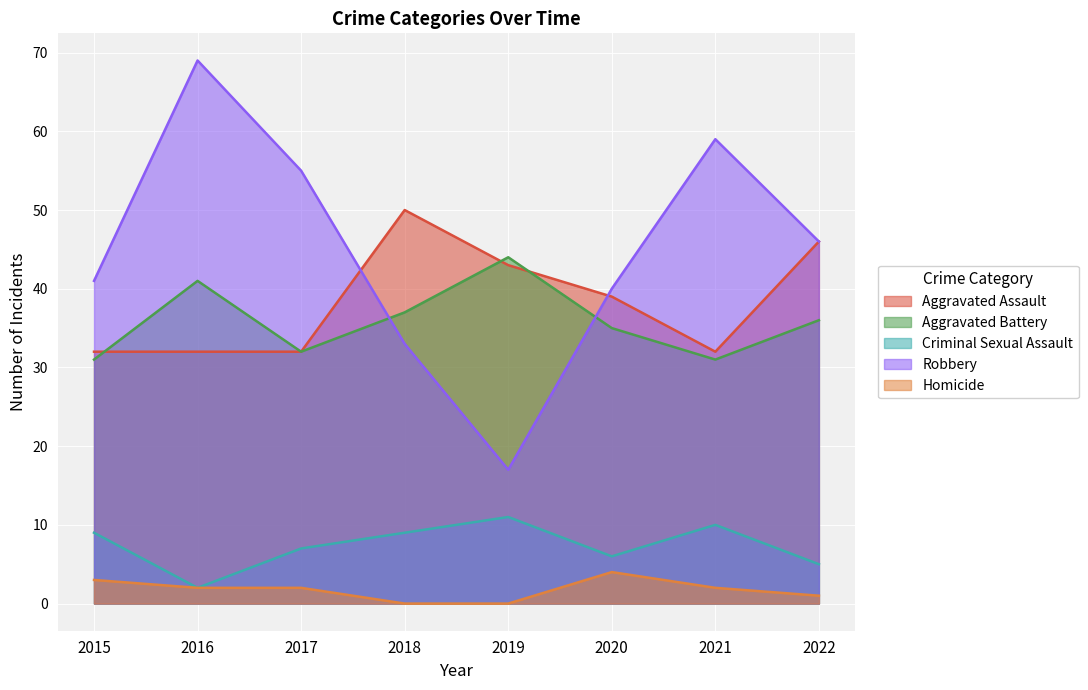

True or false: Criminal Sexual Assault and Aggravated Battery intersect in this chart.

False